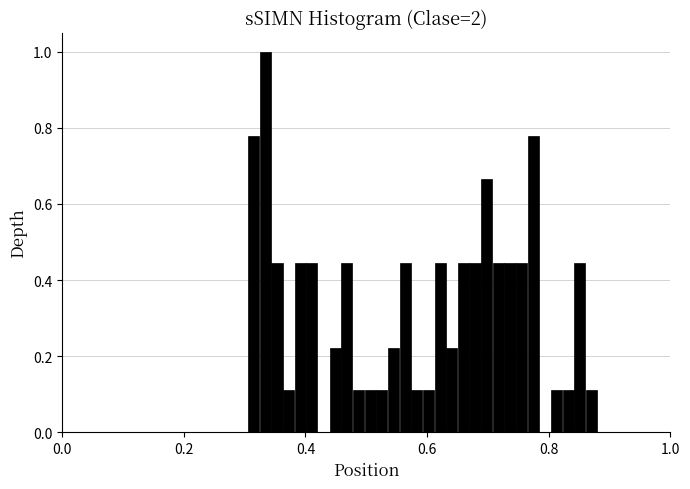

Read against the x-axis, roughly where is the centre of the tallest bar?

0.34